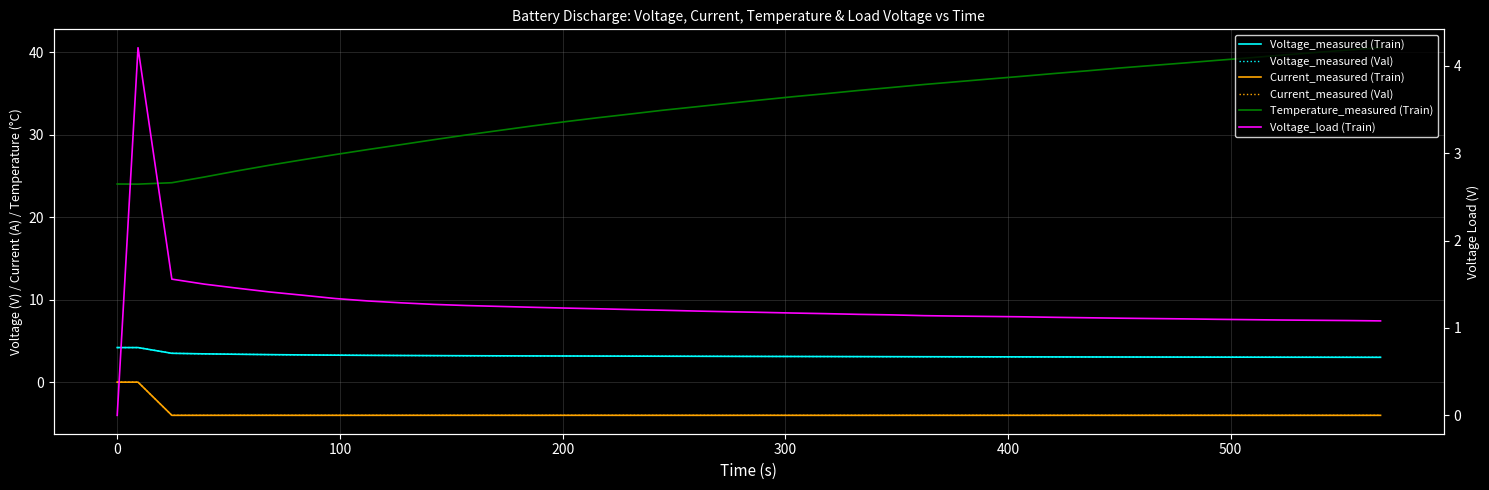

How many lines are shown in the chart?

6